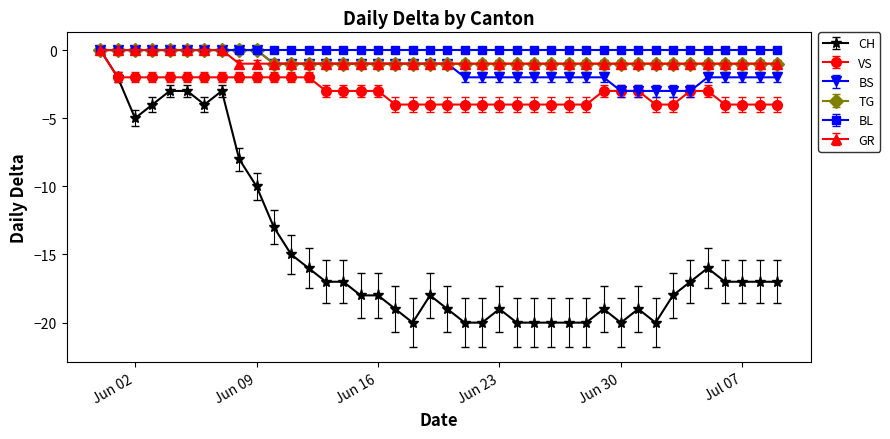

Is this an area chart (filled region under the line)?

No